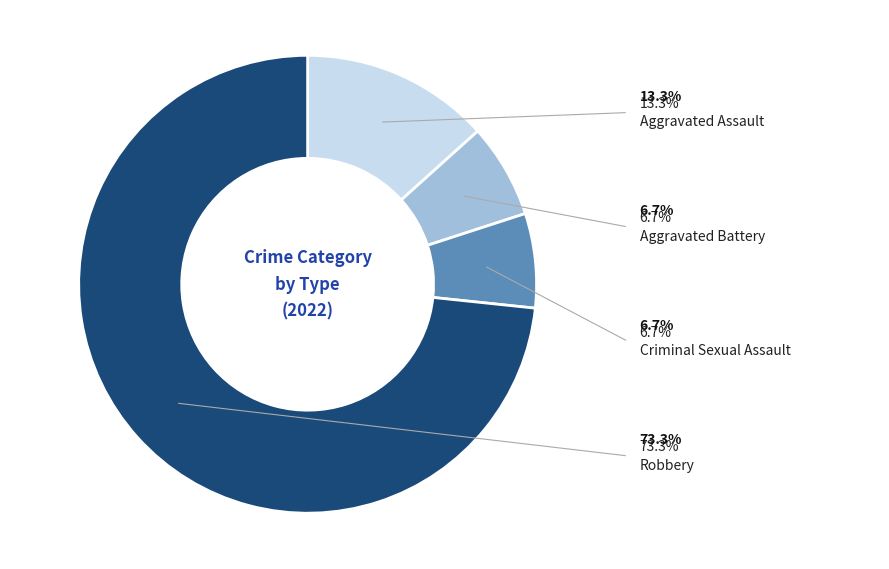

Count the number of slices in the pie.

4